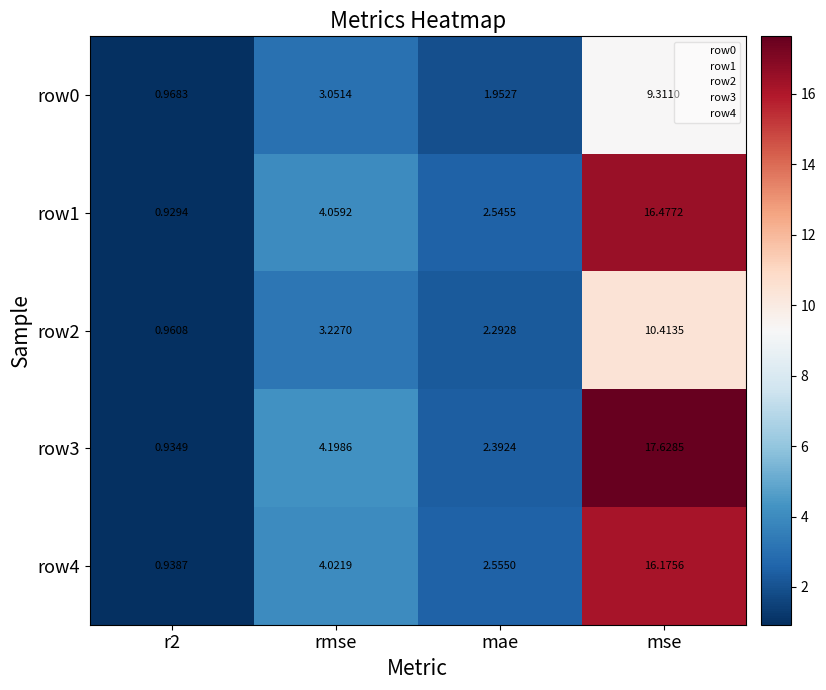

At which category is the sum across all series the highest?

mse